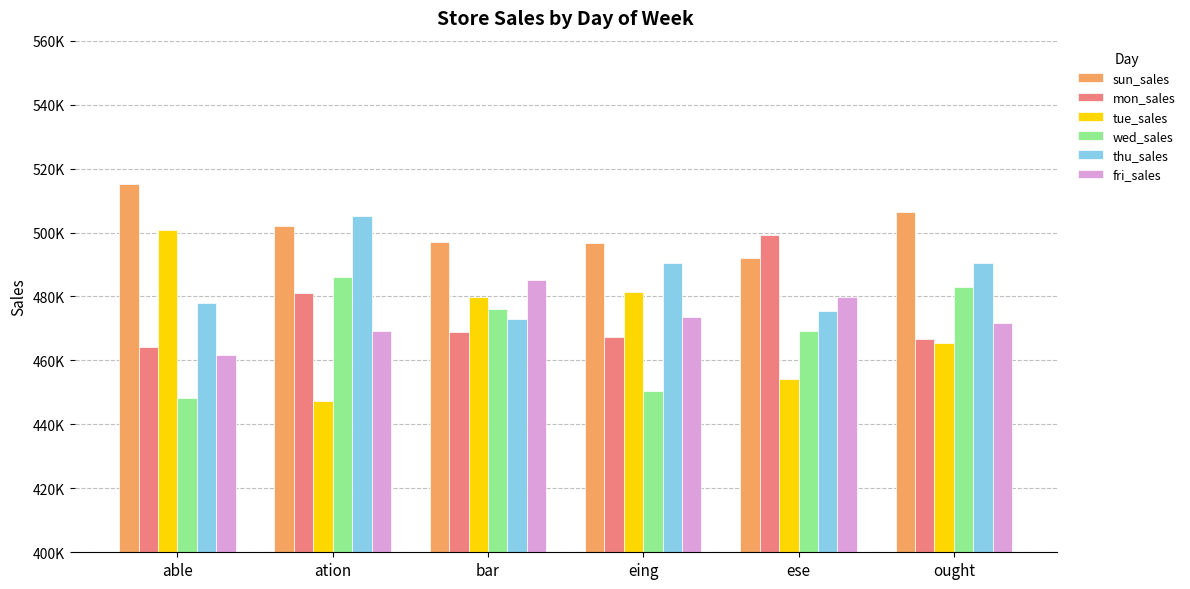

At how many categories does at least one series exceed 486907?

6